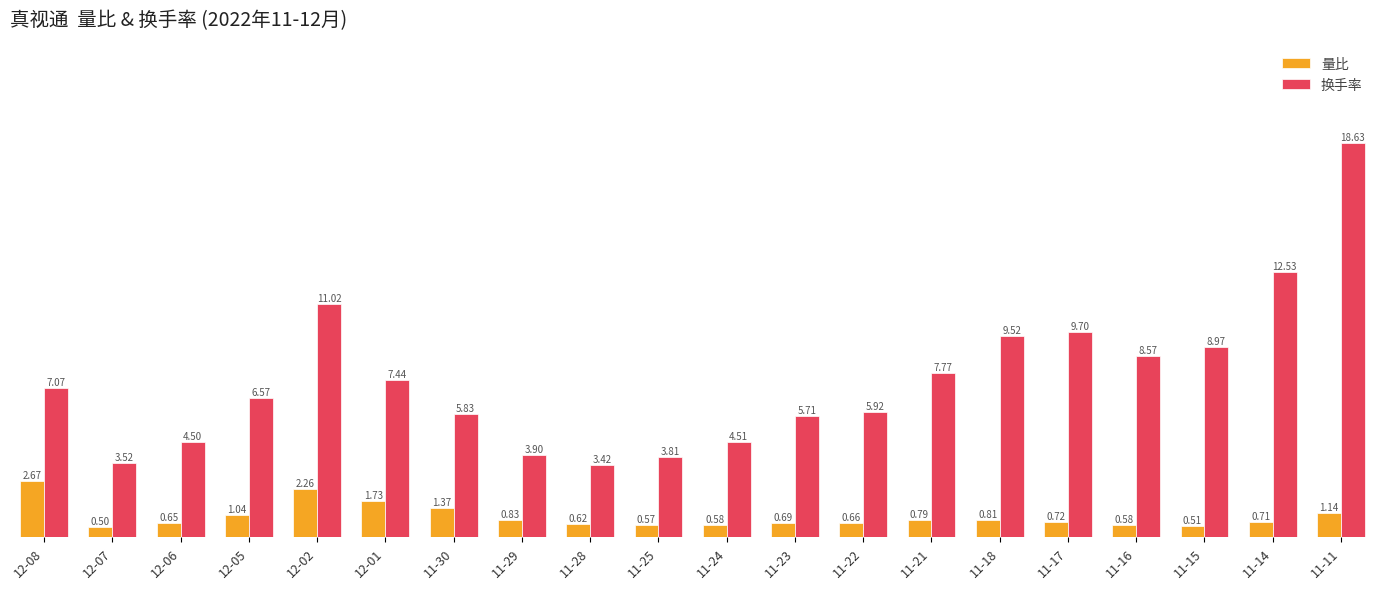

What is the difference between the highest and lowest values at 11-21?

7.0